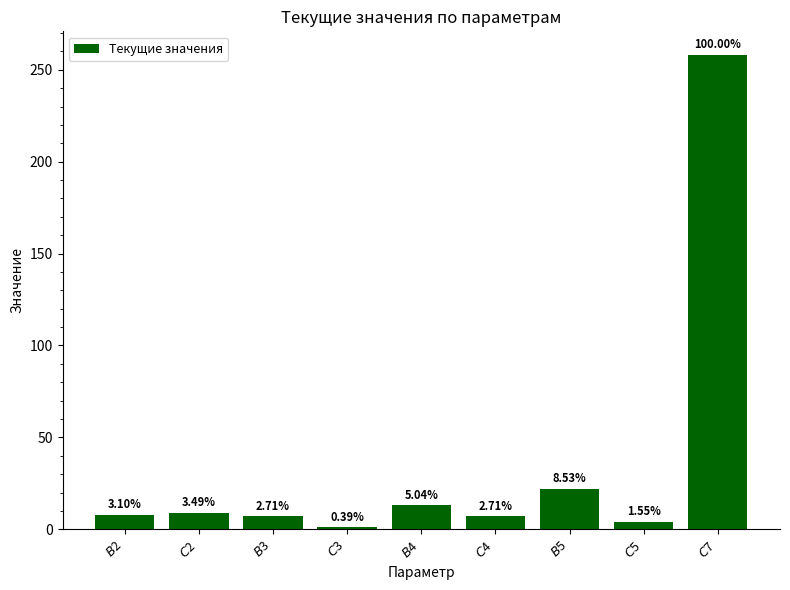

What is the change in value from $B$2 to $C$3?

-7